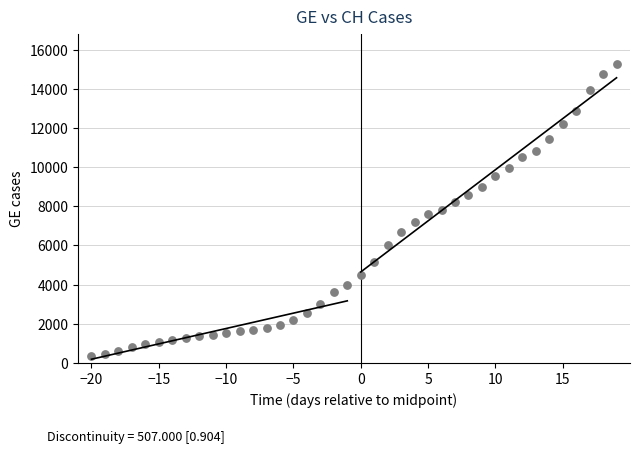

What is the range of X values (max minus min)?

39